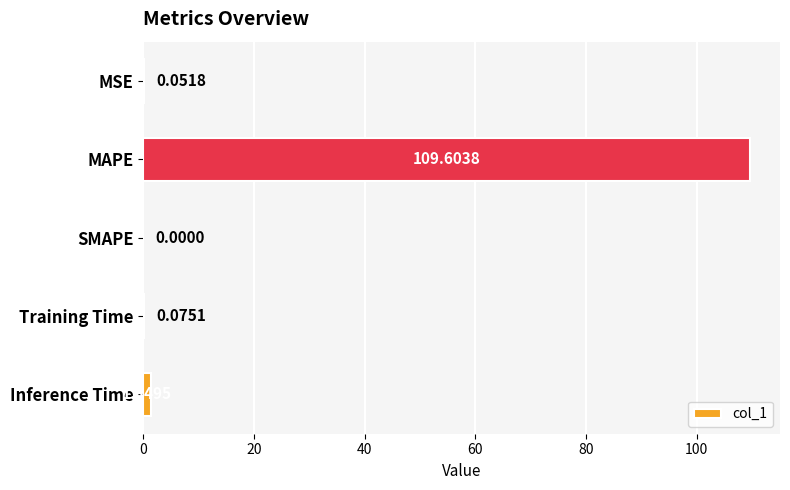

Between SMAPE and MAPE, which is larger?

MAPE